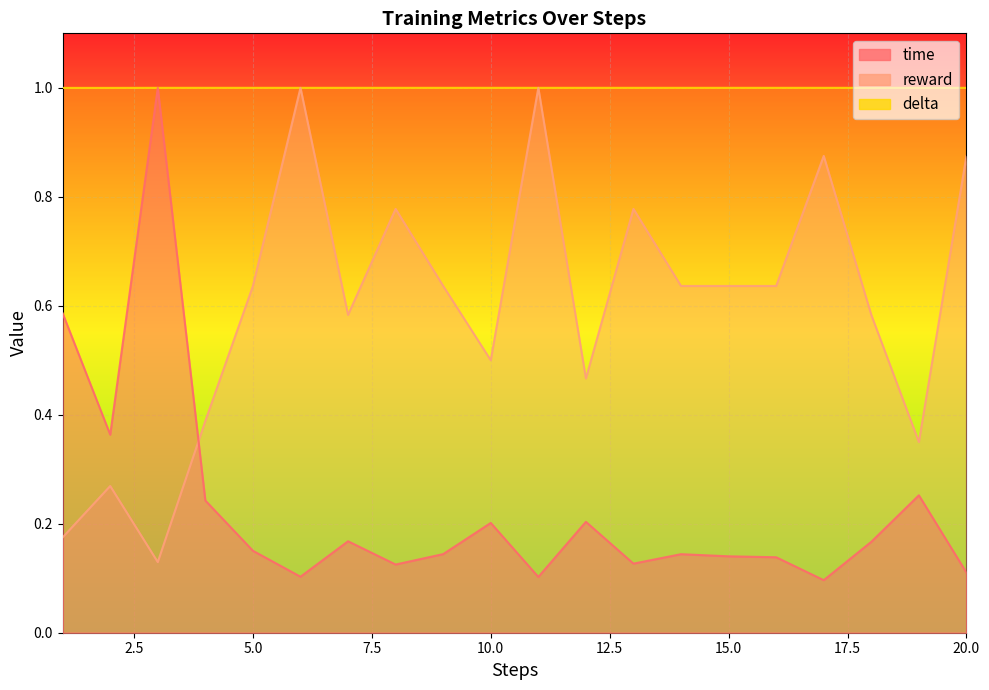

True or false: delta and time intersect in this chart.

False